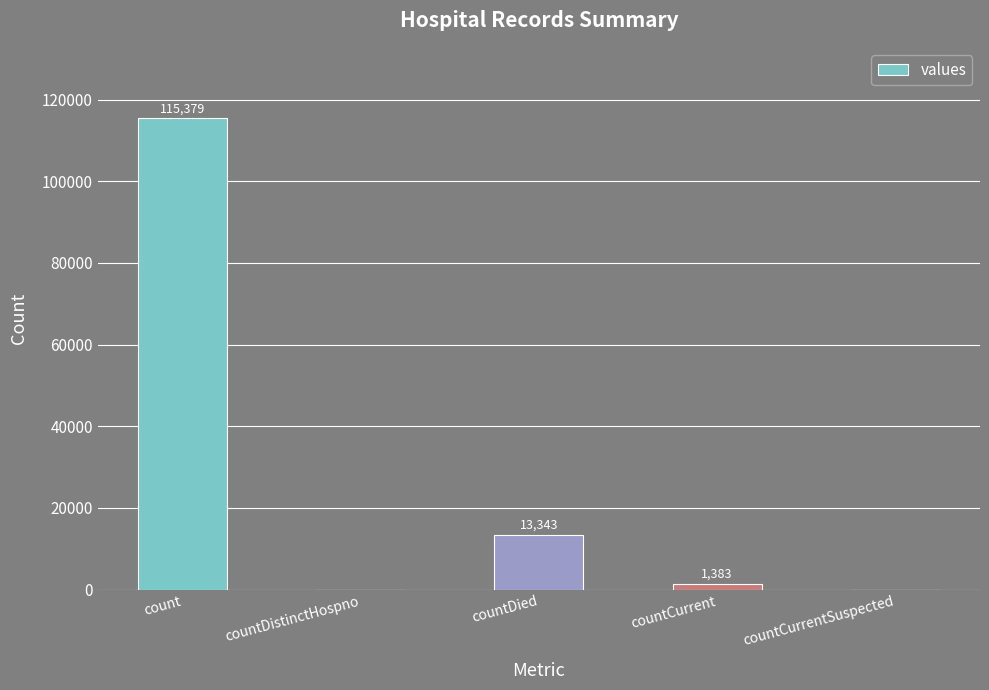

Reading right to left, extract all data points from this chart.

0	1383	13343	0	115379